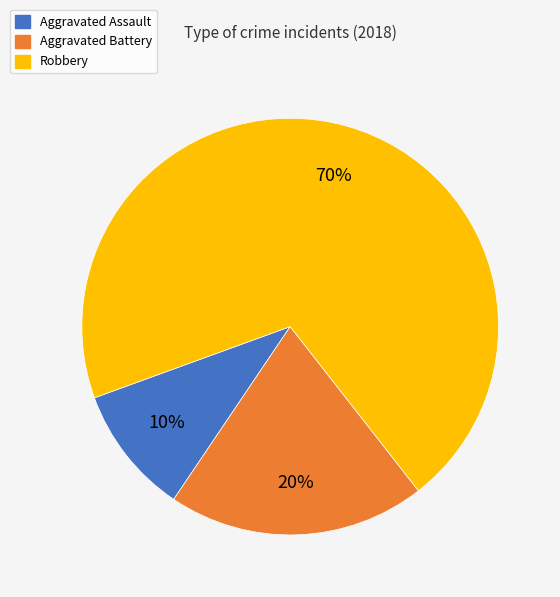

To the nearest percent, what is the combined percentage of Aggravated Assault and Robbery?

80%